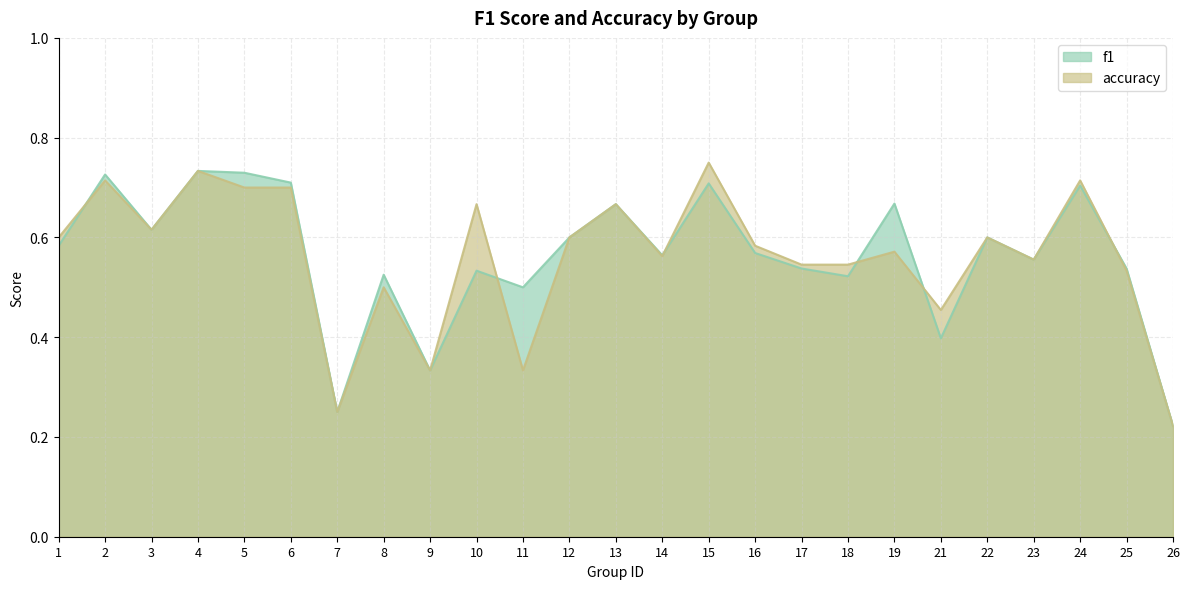

At which category does the chart reach its minimum across all series?

26